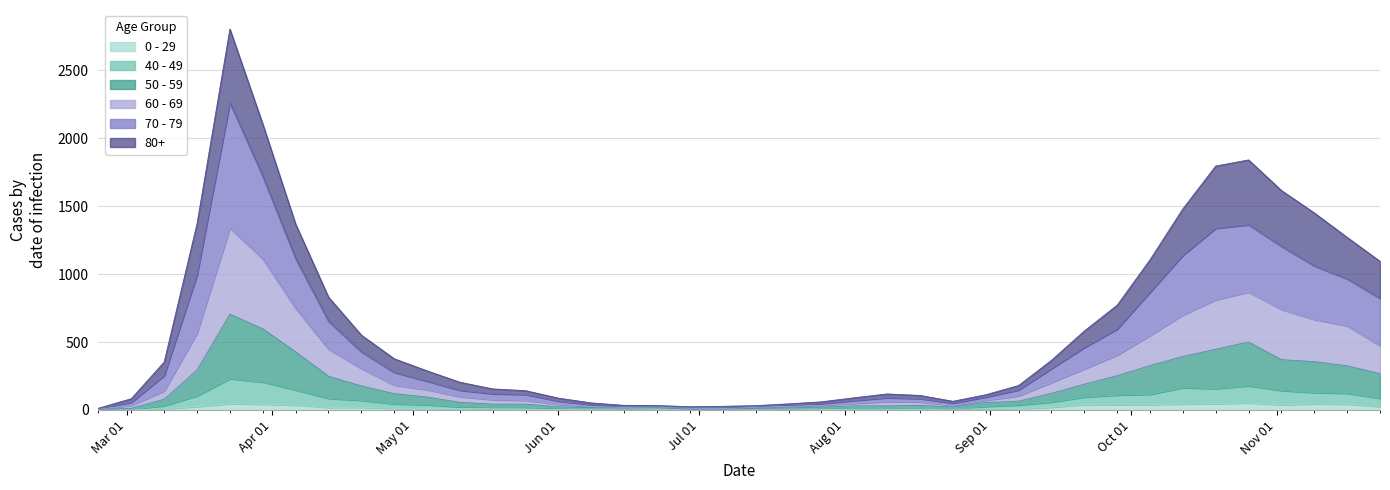

At which label does 60 - 69 reach its minimum?

Mar 01